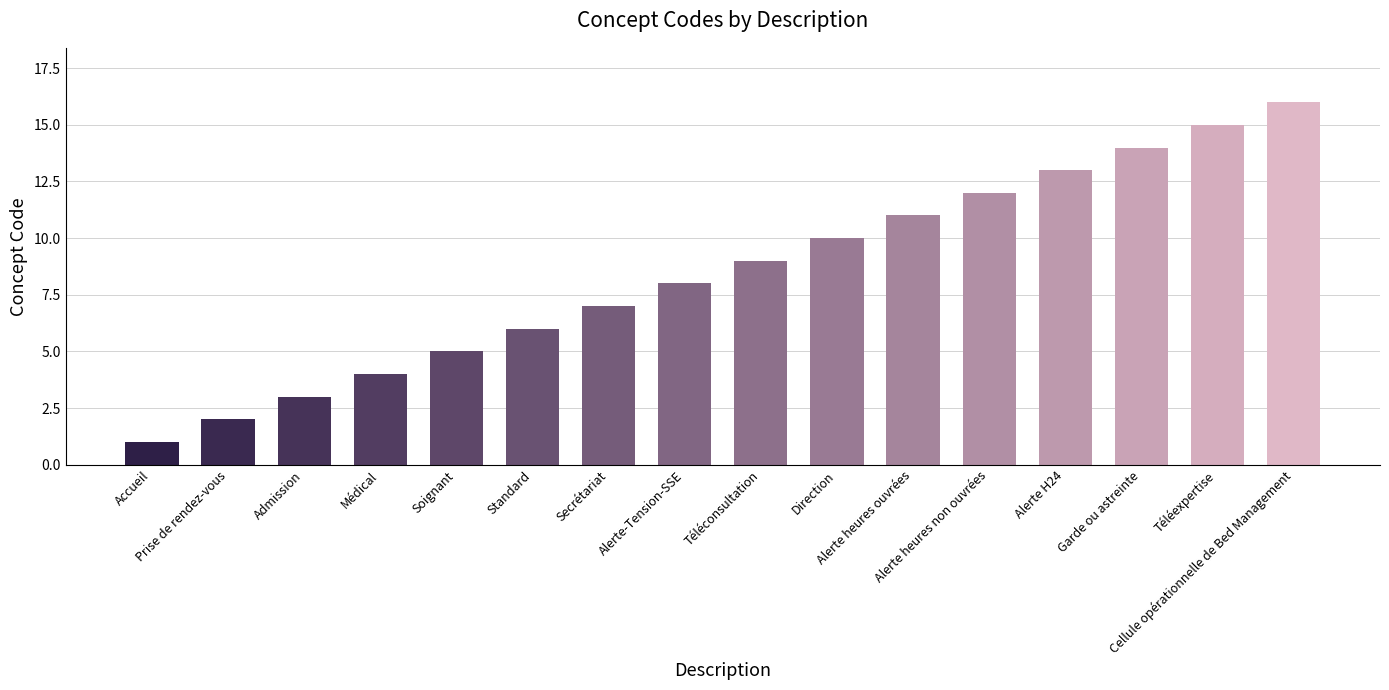

List the labels in order of value, largest first.

Cellule opérationnelle de Bed Management, Téléexpertise, Garde ou astreinte, Alerte H24, Alerte heures non ouvrées, Alerte heures ouvrées, Direction, Téléconsultation, Alerte-Tension-SSE, Secrétariat, Standard, Soignant, Médical, Admission, Prise de rendez-vous, Accueil